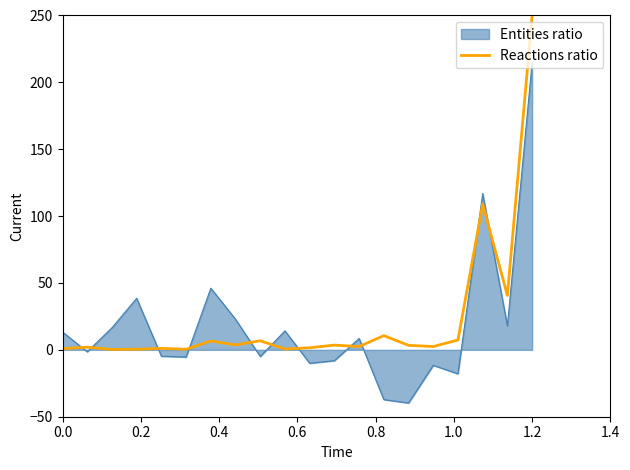

True or false: Entities ratio and Reactions ratio cross at least once.

True